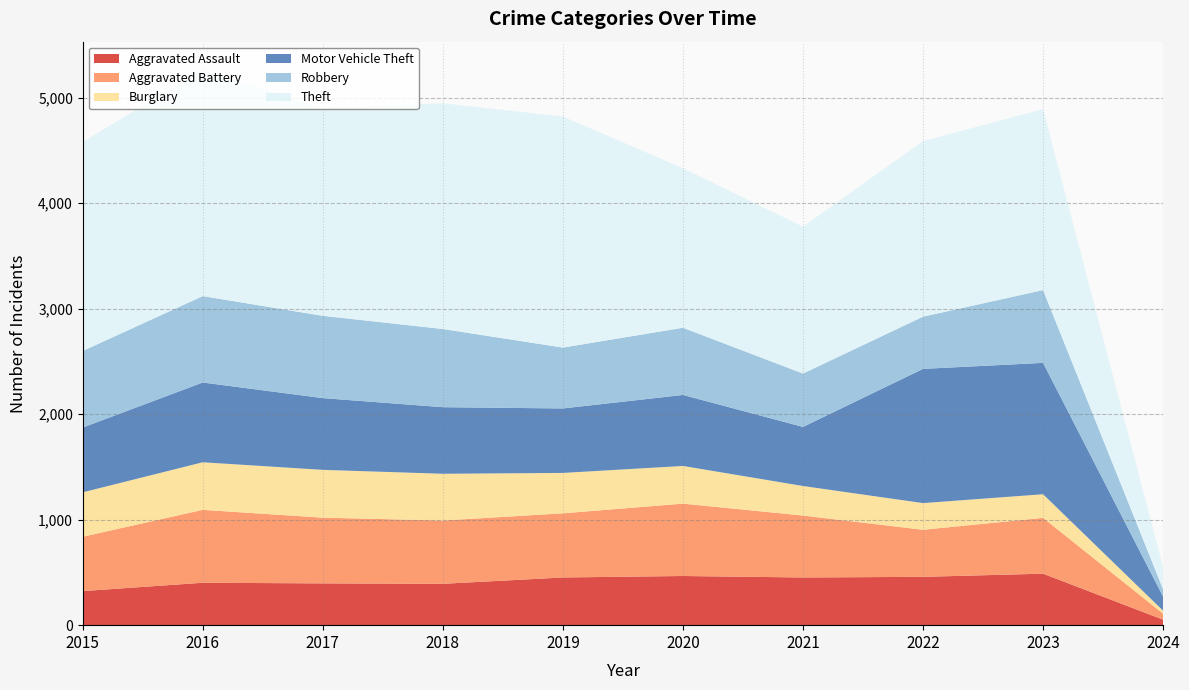

Reading left to right, transcribe all the data shown in this chart.

Aggravated Assault: 323	402	396	392	452	466	452	458	488	52
Aggravated Battery: 515	691	623	600	608	686	587	446	529	57
Burglary: 421	451	453	443	383	357	280	253	224	28
Motor Vehicle Theft: 614	756	680	631	611	673	560	1272	1245	133
Robbery: 726	819	780	741	577	637	506	495	690	69
Theft: 1981	2148	1968	2140	2190	1512	1392	1664	1715	209